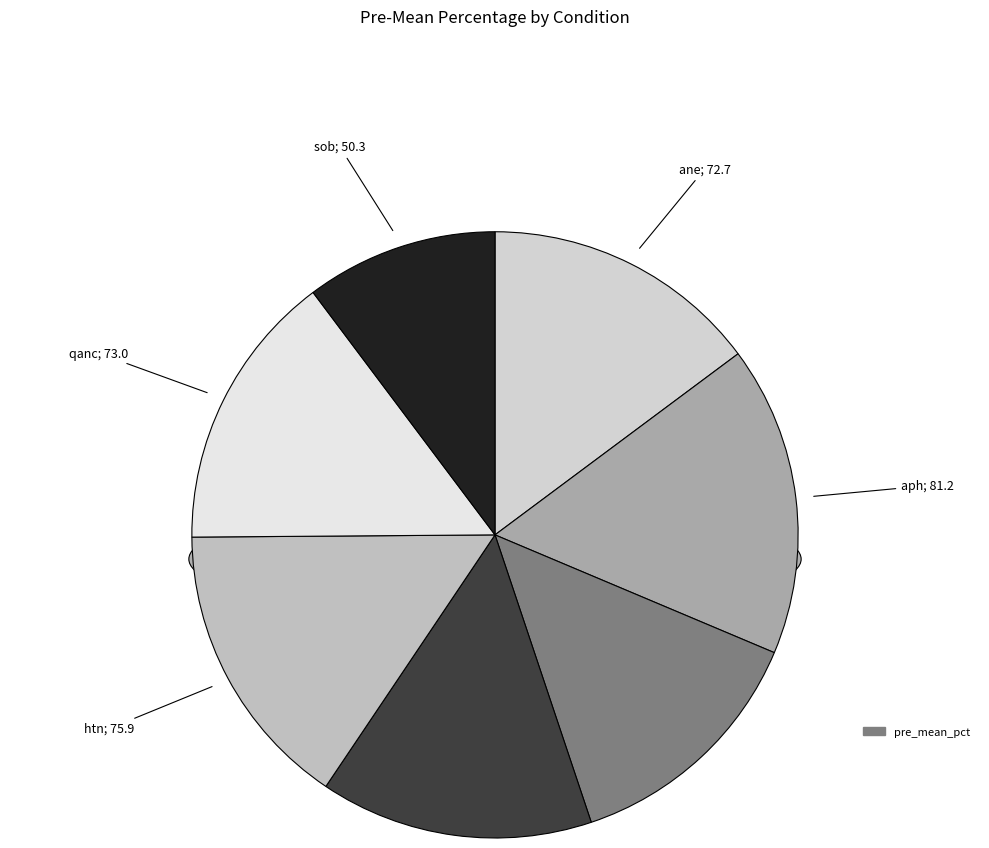

Is aph the majority of the pie?

No